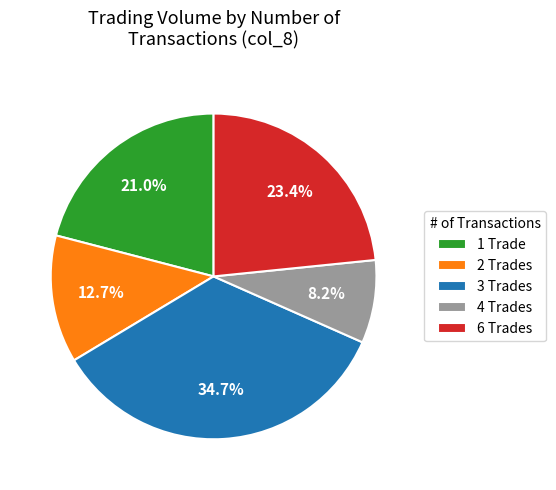

Does 6 Trades represent more than half of the total?

No